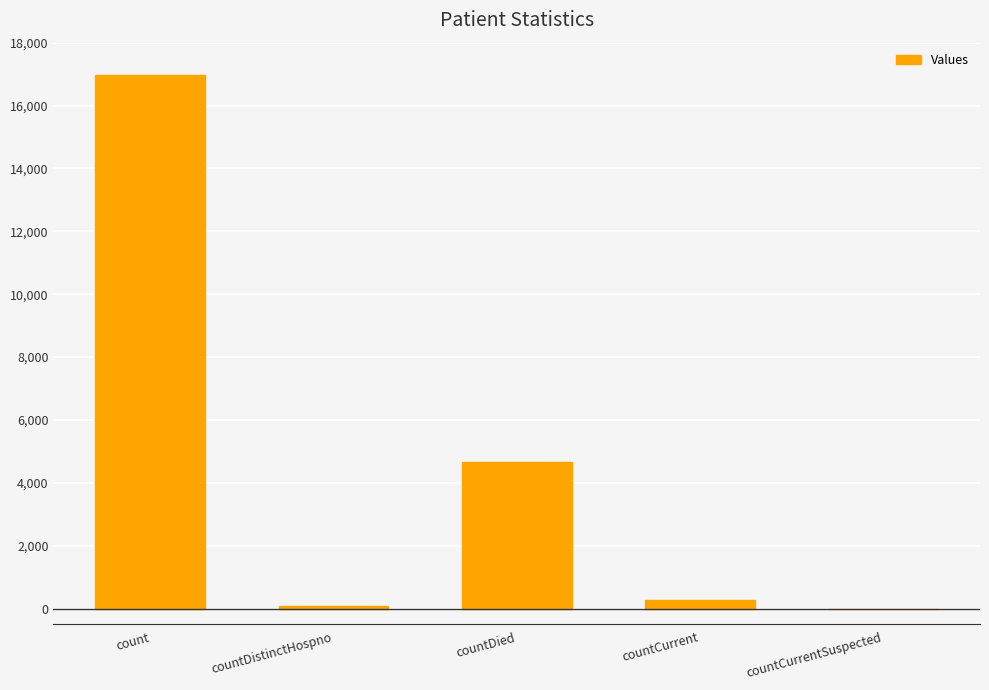

Which label corresponds to the largest value in the chart?

count